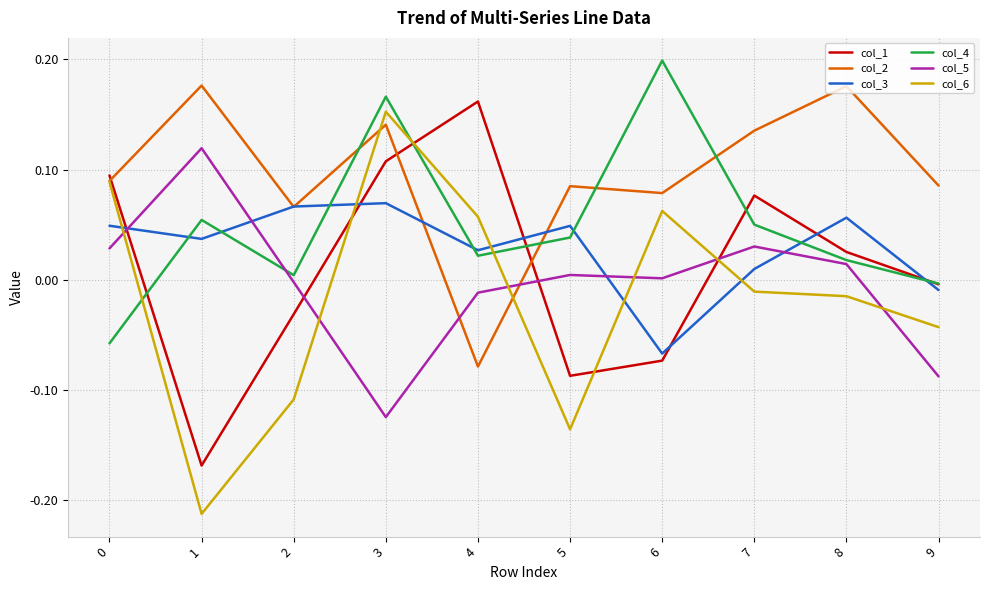

How many positive values does the col_6 series have?

4